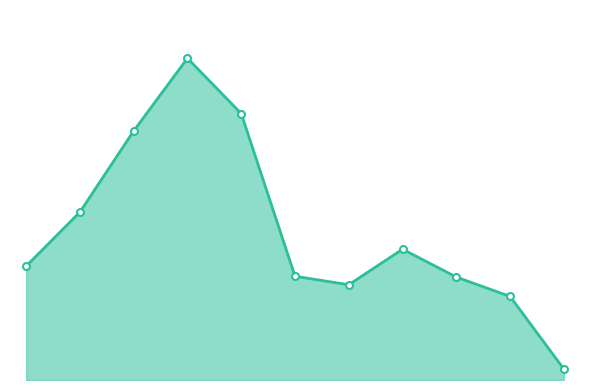

Reading left to right, what are all the values shown in this chart?

282	416	617	797	660	257	236	324	255	207	27